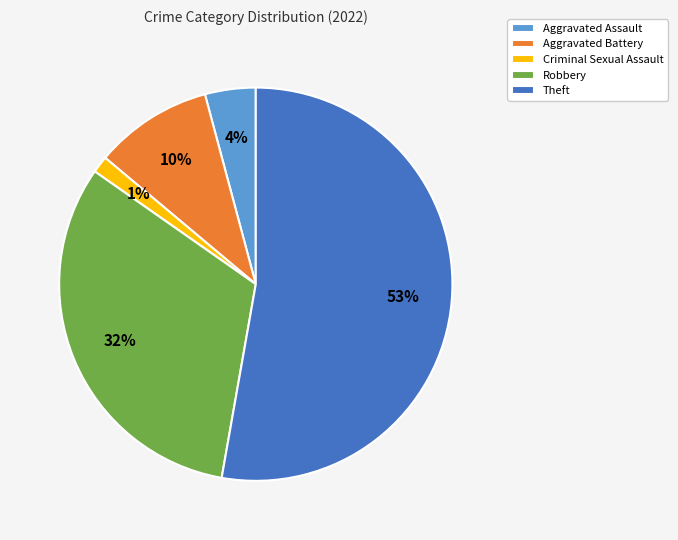

What is the largest slice in the pie chart?

Theft